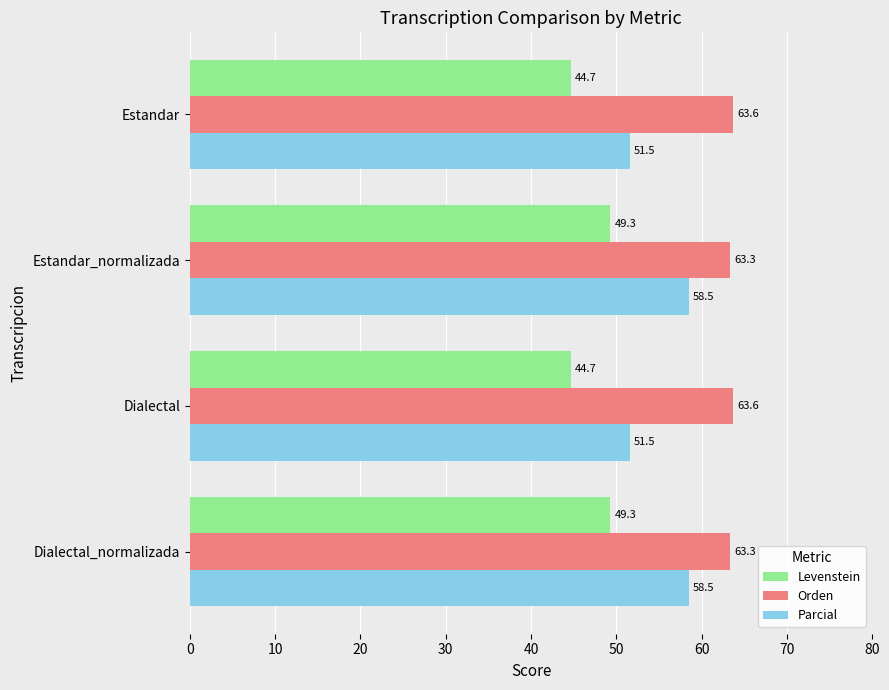

What are all the series names shown in the legend?

Levenstein, Orden, Parcial